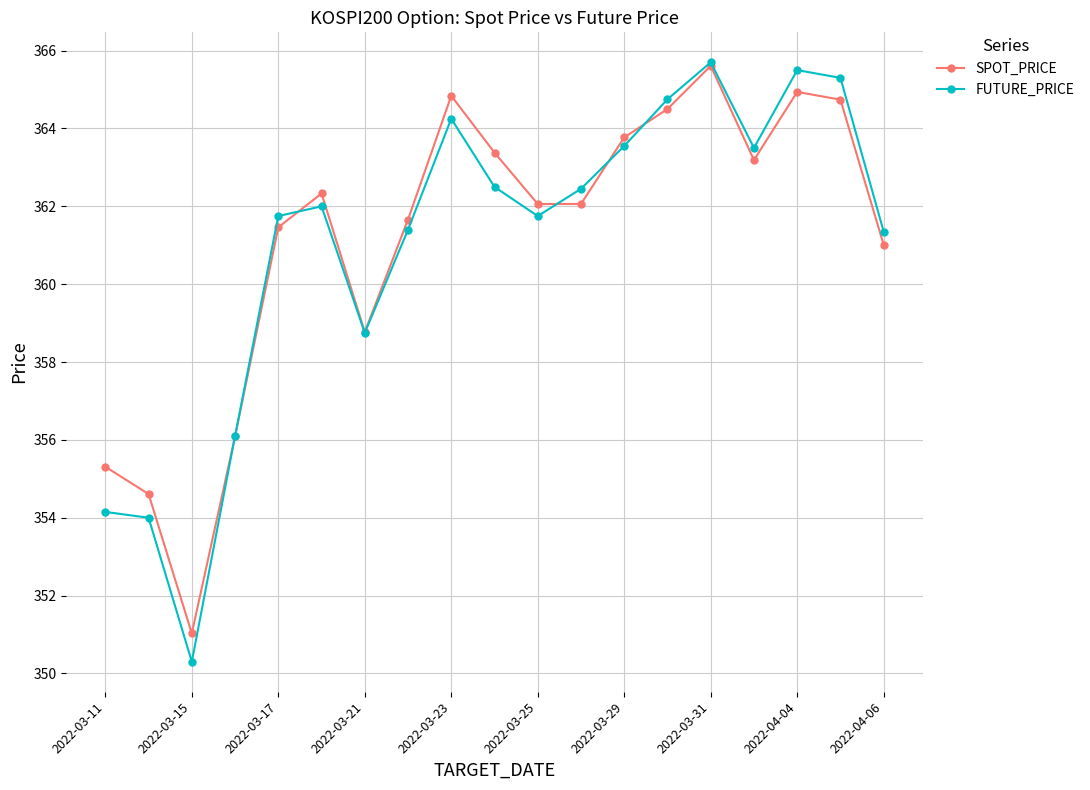

What is the value of the FUTURE_PRICE point at the 2nd from the left?

354.0